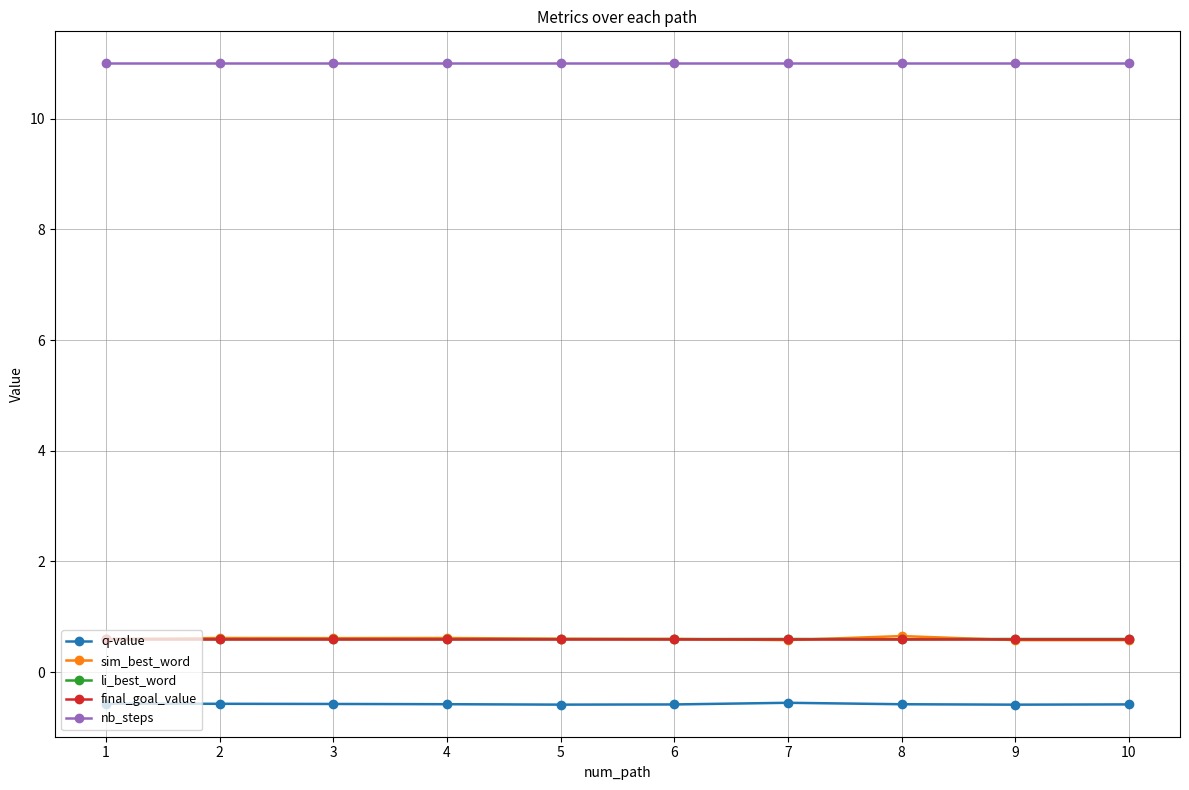

True or false: li_best_word and q-value intersect in this chart.

False